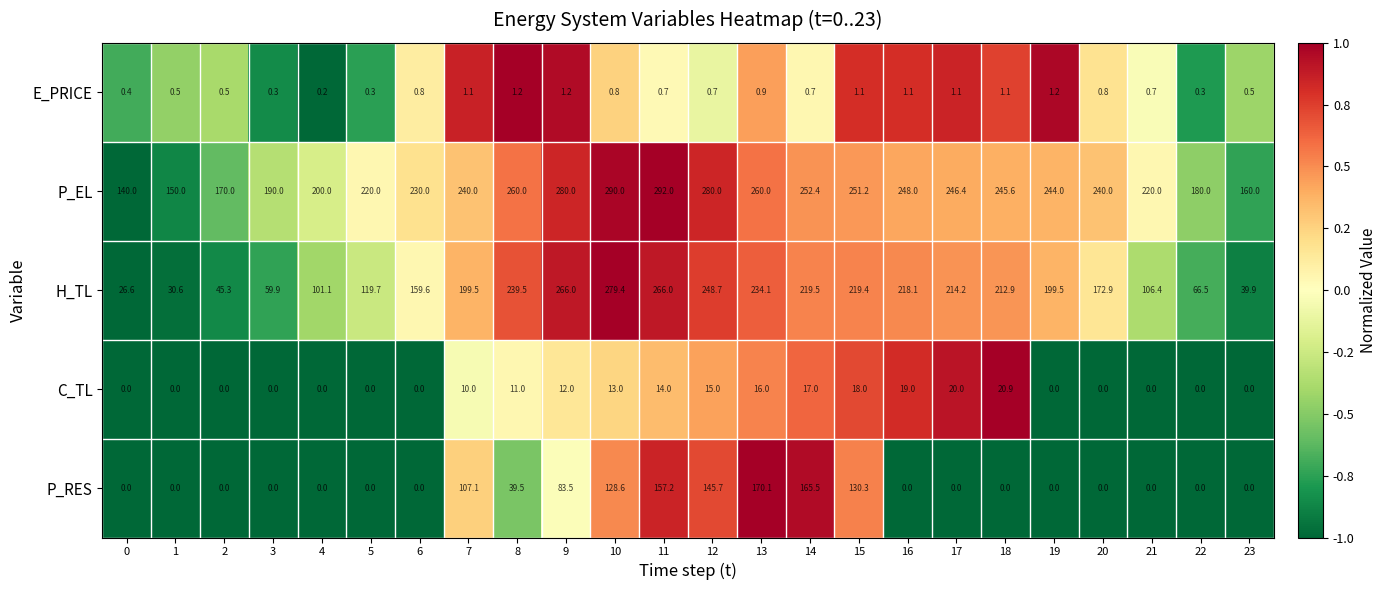

Which label corresponds to the largest value in the chart?

11